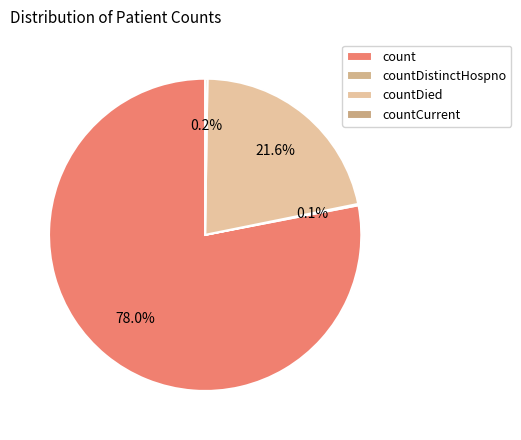

The countCurrent slice represents 0% of the pie. True or false?

True